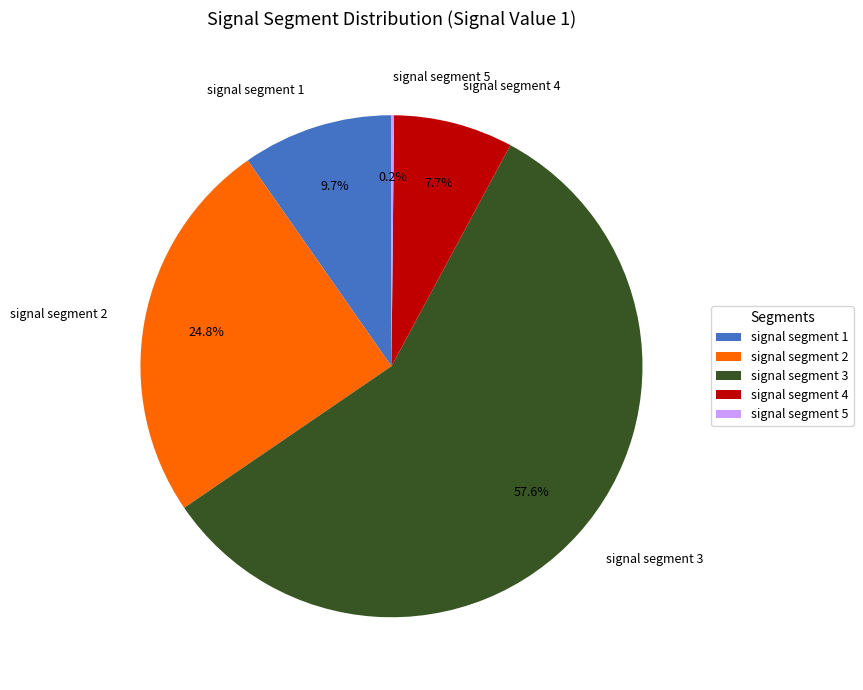

What percentage is NOT represented by signal segment 4?

92.3%